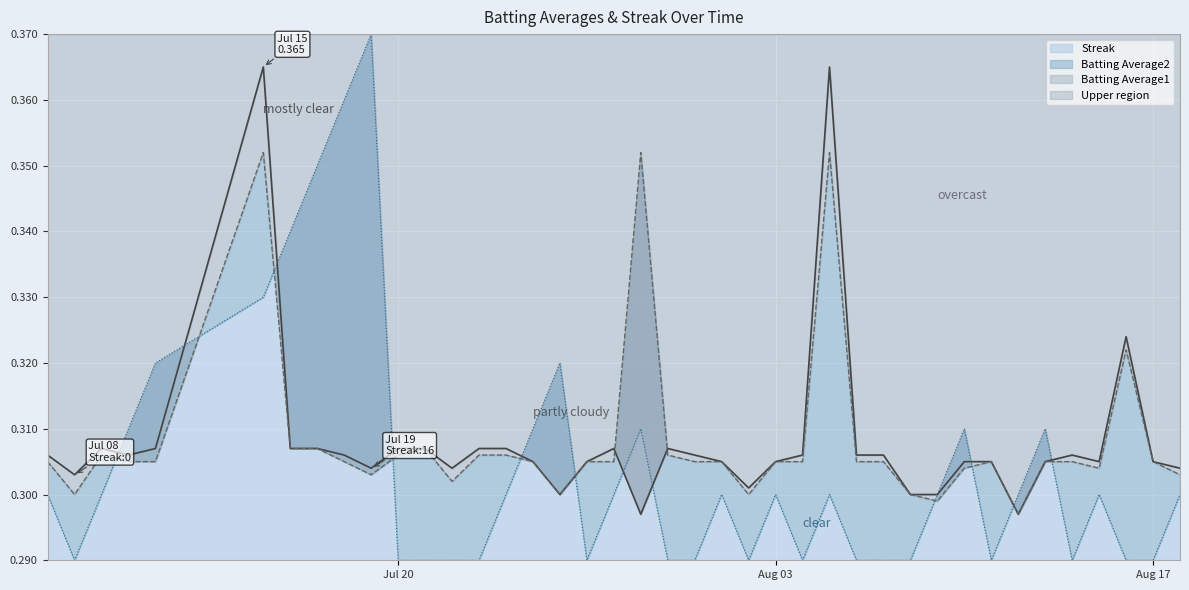

What is the average value of the Batting Average1 series?

0.3